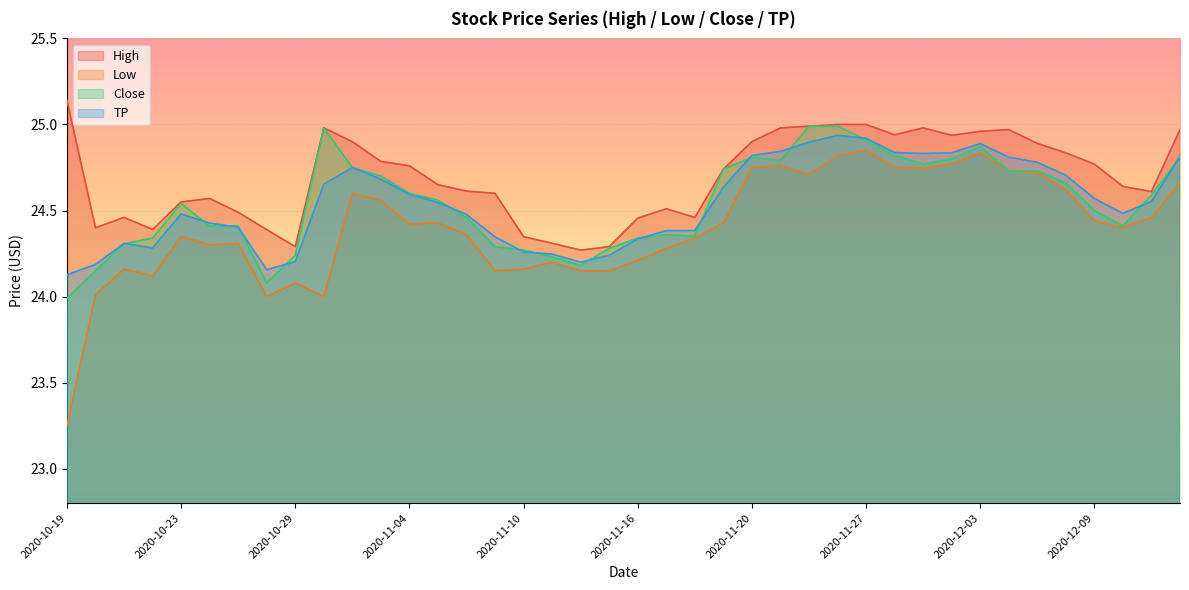

What is the average value of the TP series?

24.5